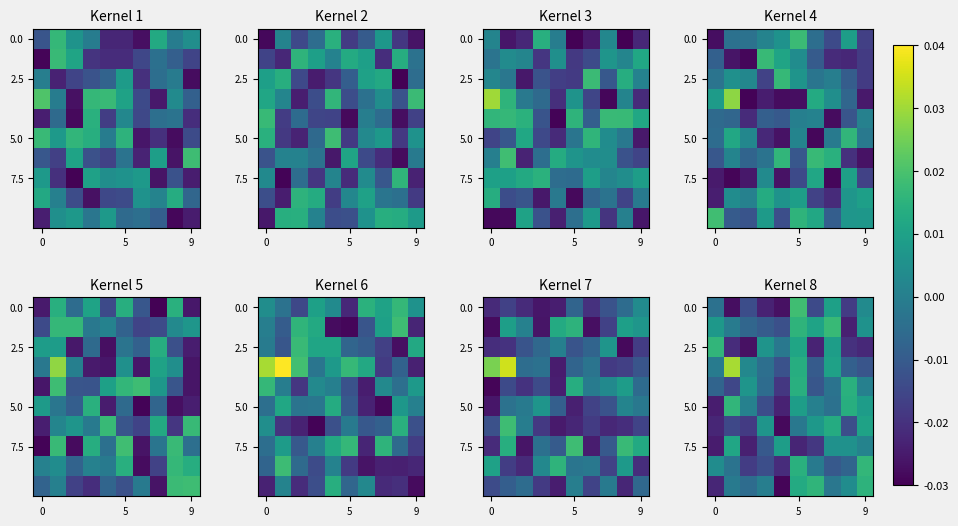

How many positive values does the 2.5 series have?

4